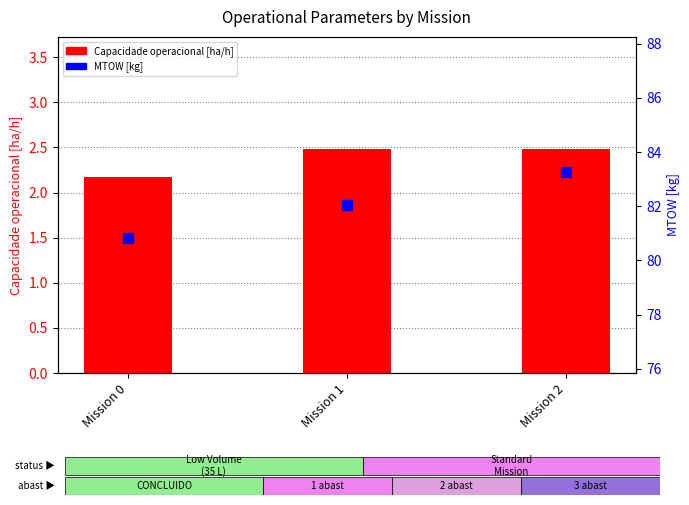

Is the value of MTOW [kg] at Mission 2 greater than the value of Capacidade operacional [ha/h] at Mission 2?

Yes